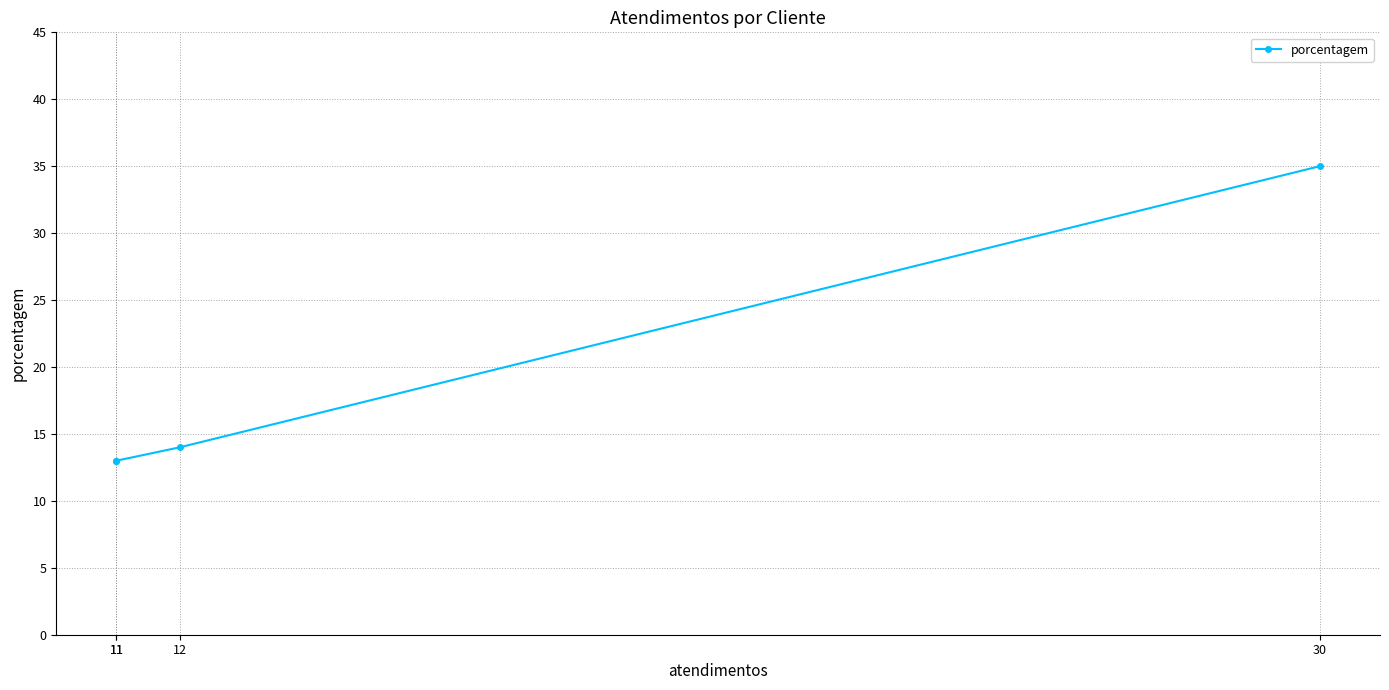

How many values exceed 14?

1